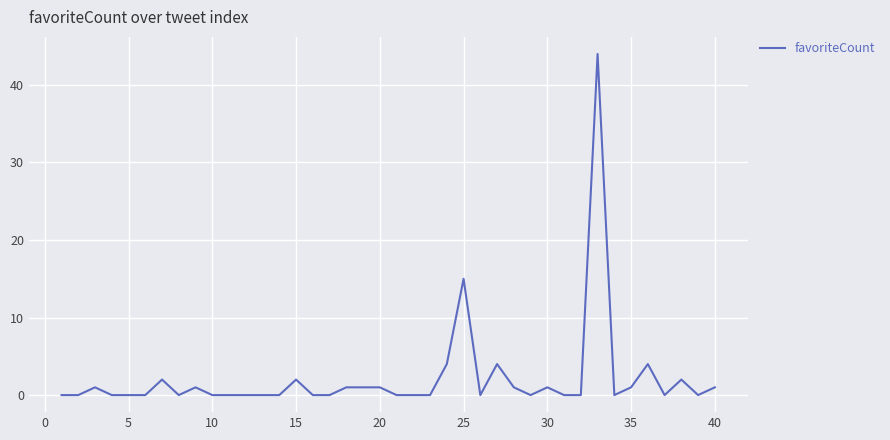

What is the greatest value displayed?

44